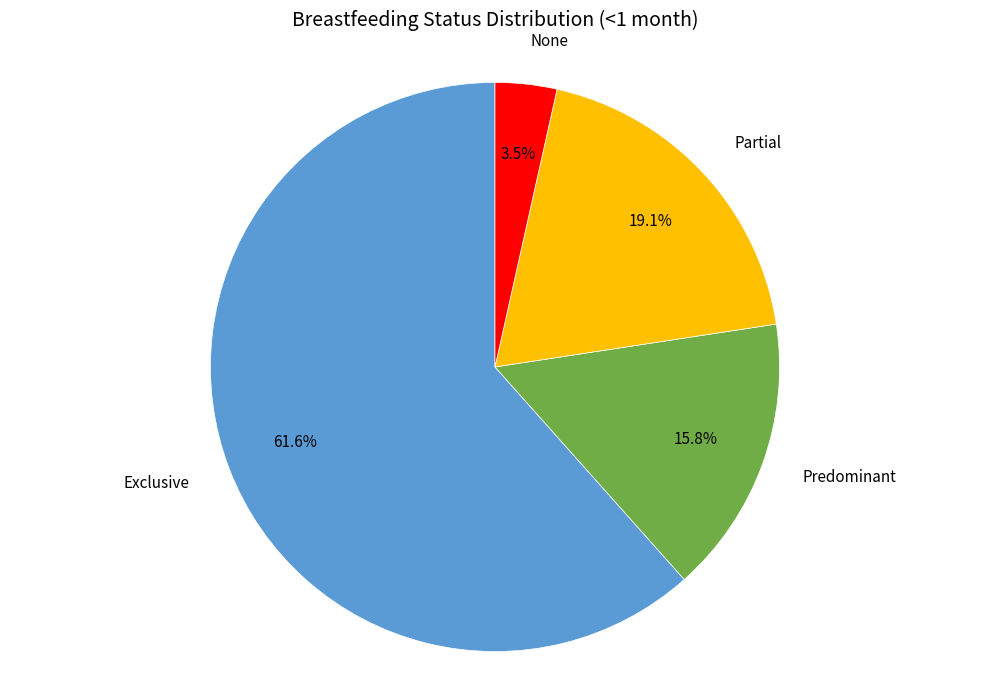

Is there a majority slice in this chart?

Yes